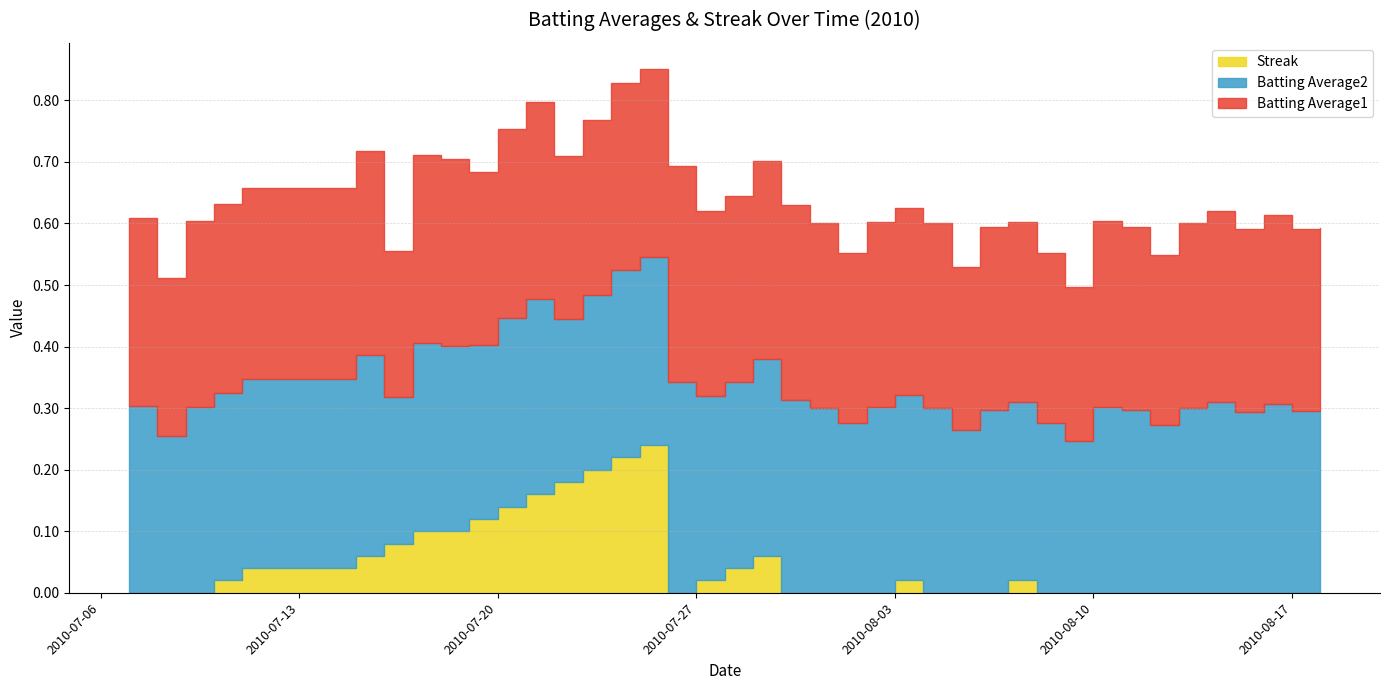

Is it true that Batting Average1 equals 0.5 at 2010-07-29?

False